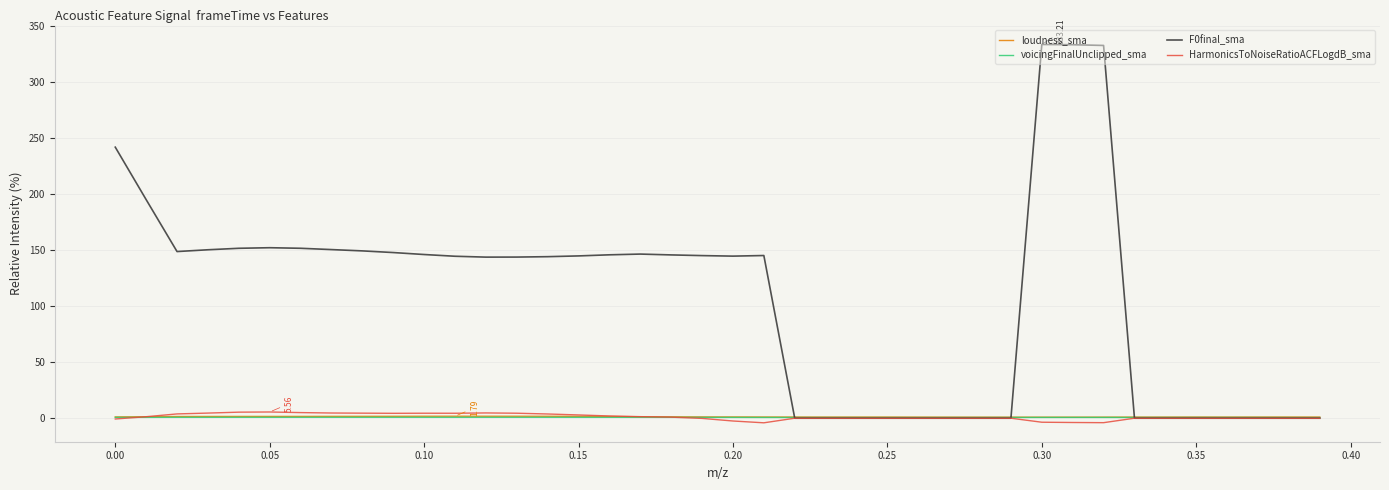

Which series has the widest spread of values?

F0final_sma